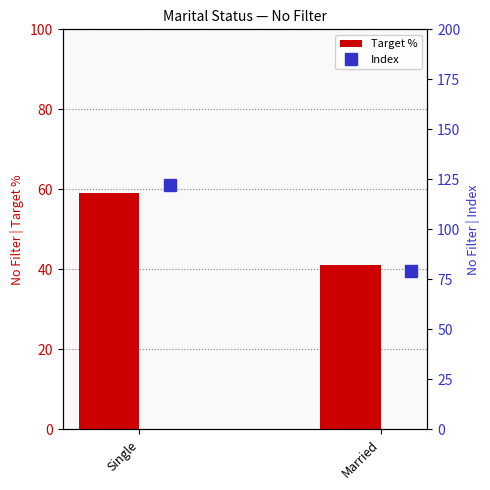

Which has a higher value, Single or Married?

Single